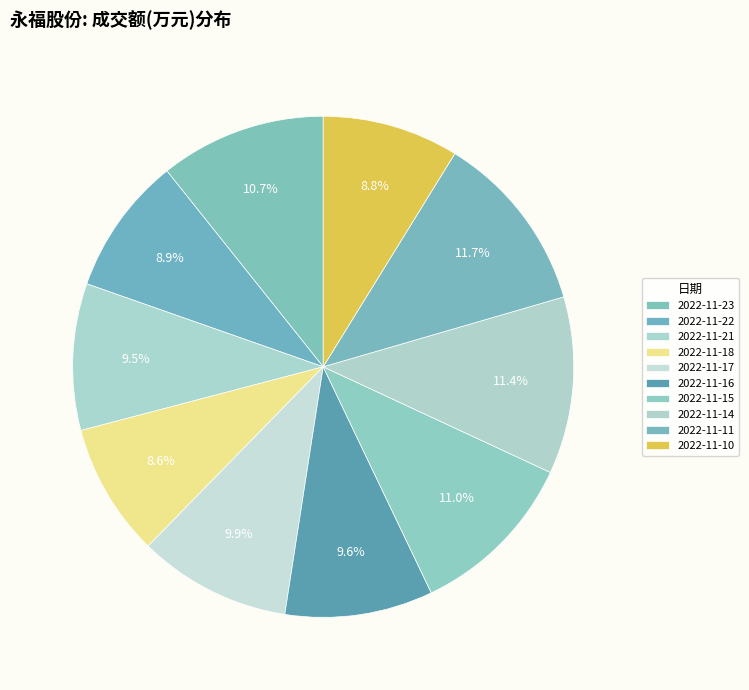

Does any single category account for the majority?

No